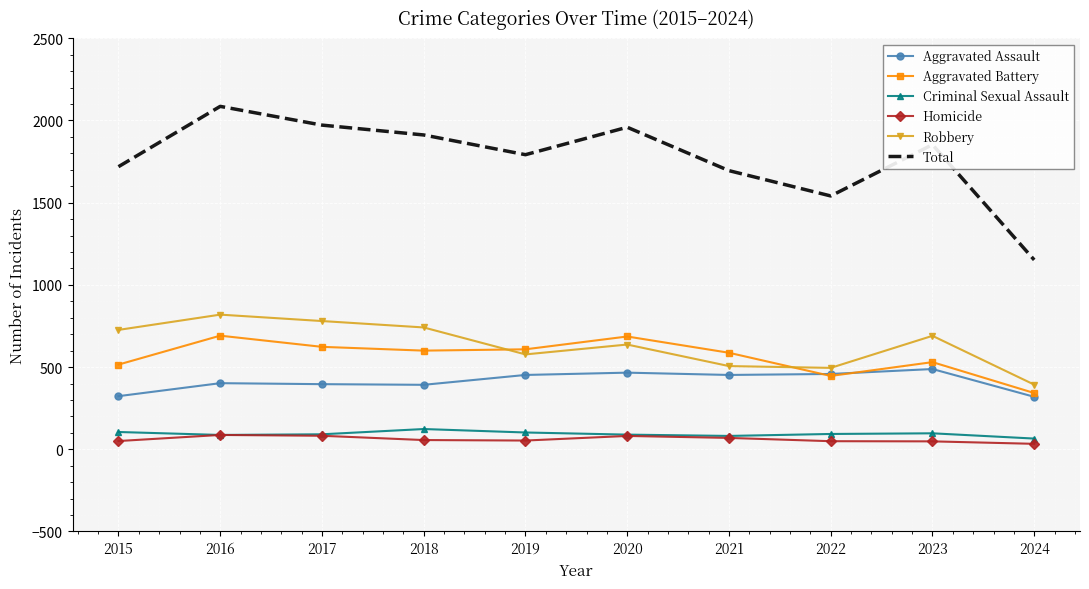

Where is the first local maximum for Robbery?

2016